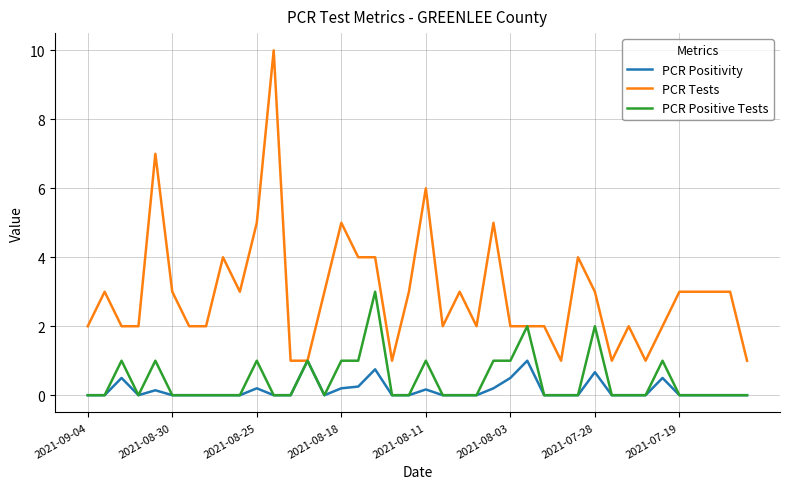

Which series has the largest range (max minus min)?

PCR Tests